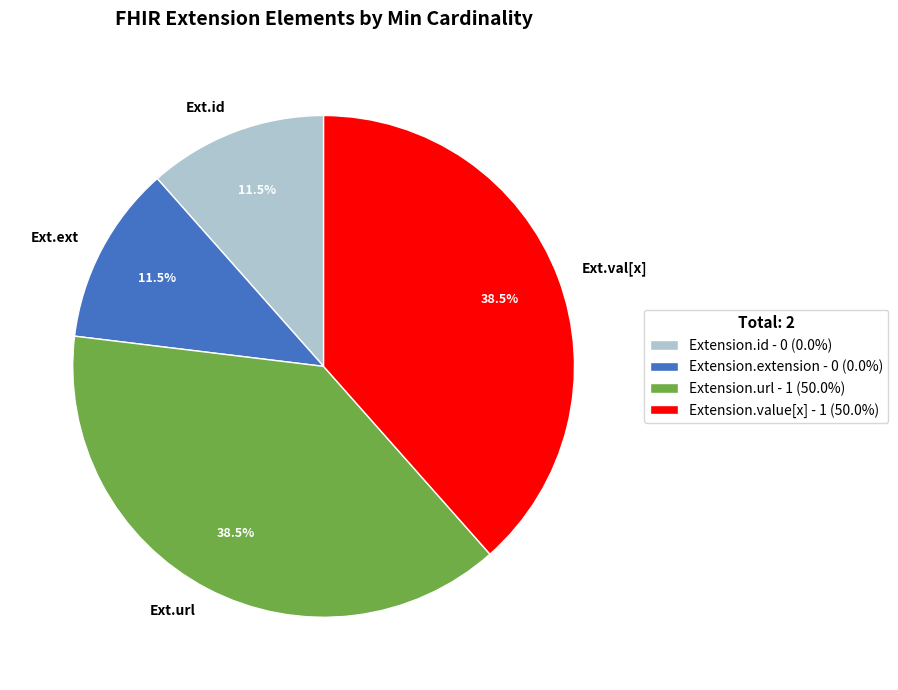

Count the number of slices in the pie.

4